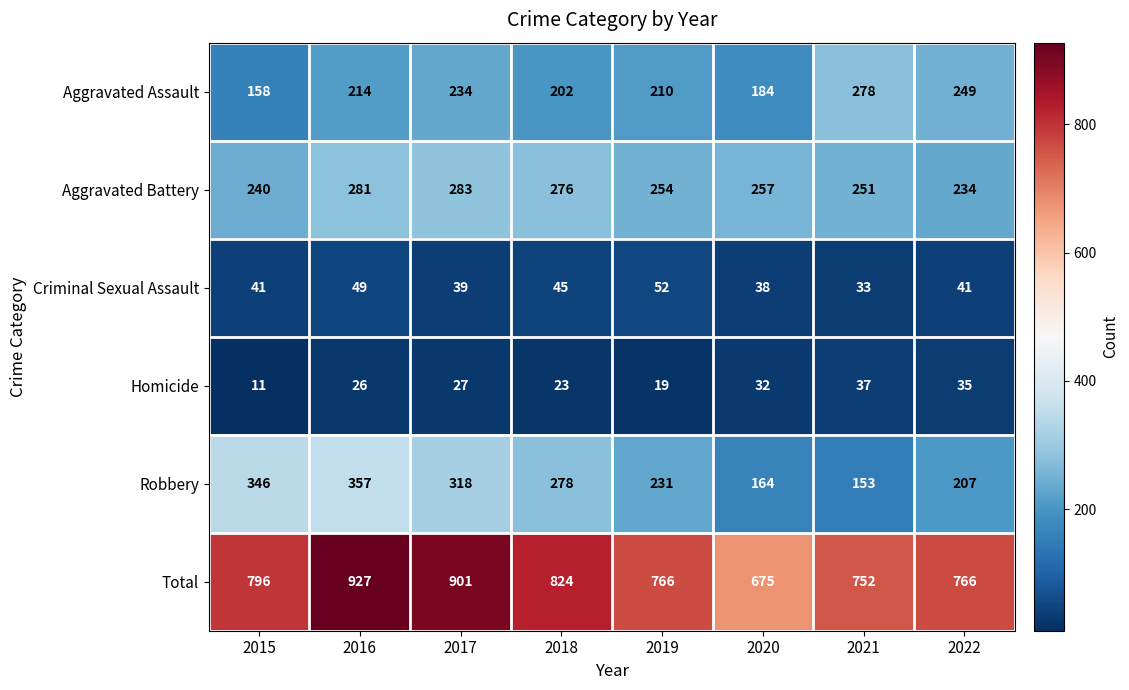

At which category is the sum across all series the highest?

2016